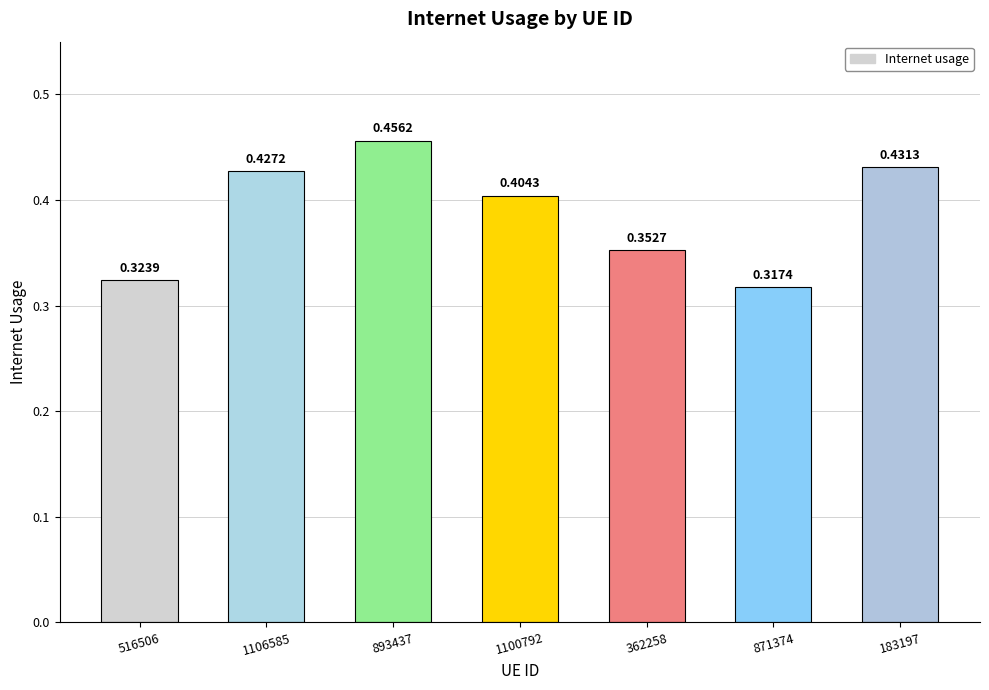

Rank the categories by value from highest to lowest.

893437, 183197, 1106585, 1100792, 362258, 516506, 871374